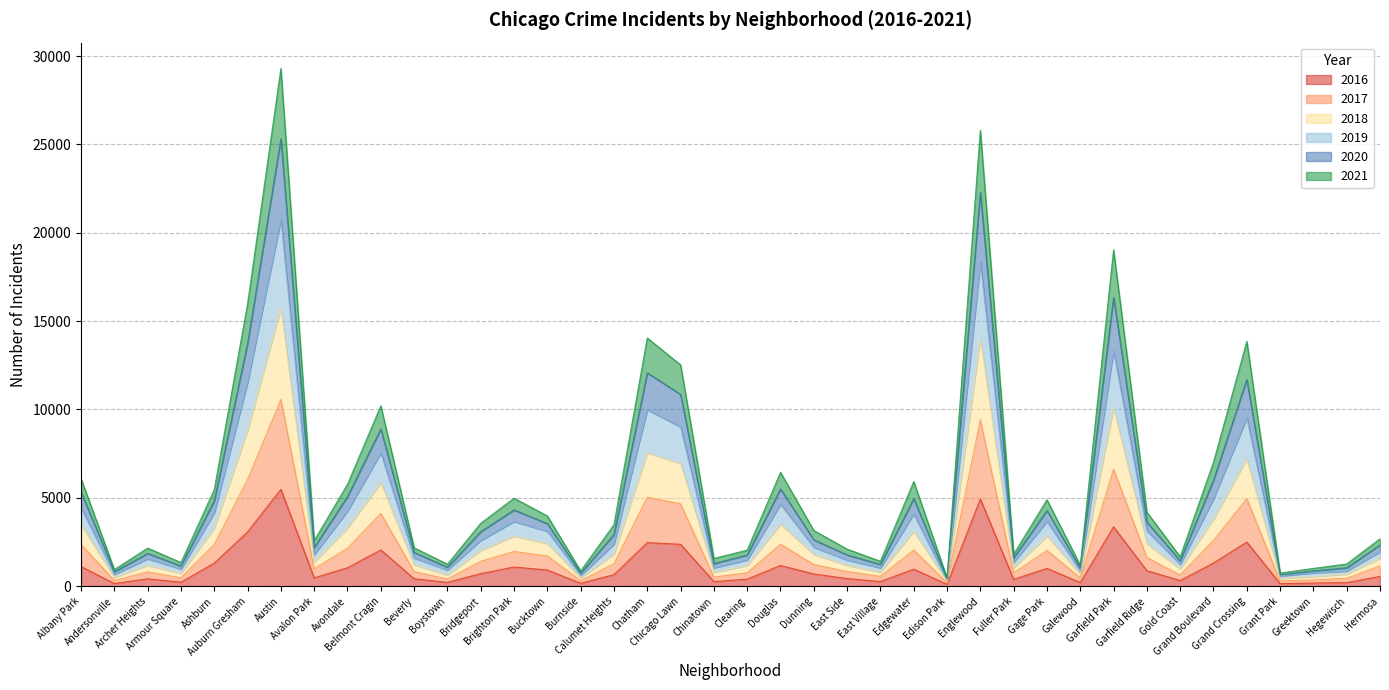

At which category does 2018 reach its first local peak?

Archer Heights